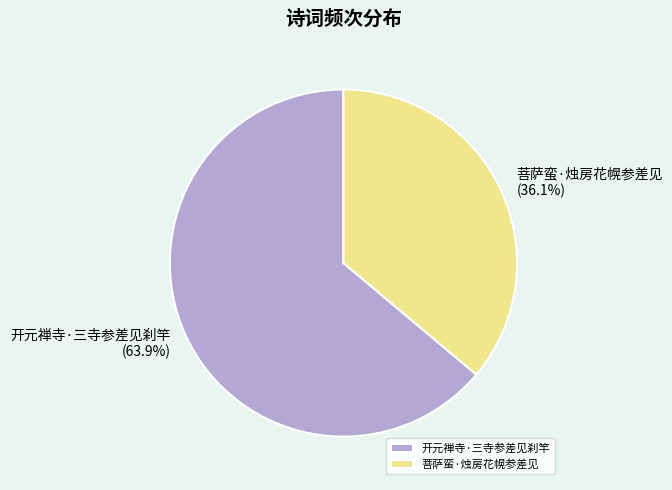

To the nearest percent, what is the combined percentage of 开元禅寺·三寺参差见刹竿 and 菩萨蛮·烛房花幌参差见?

100%